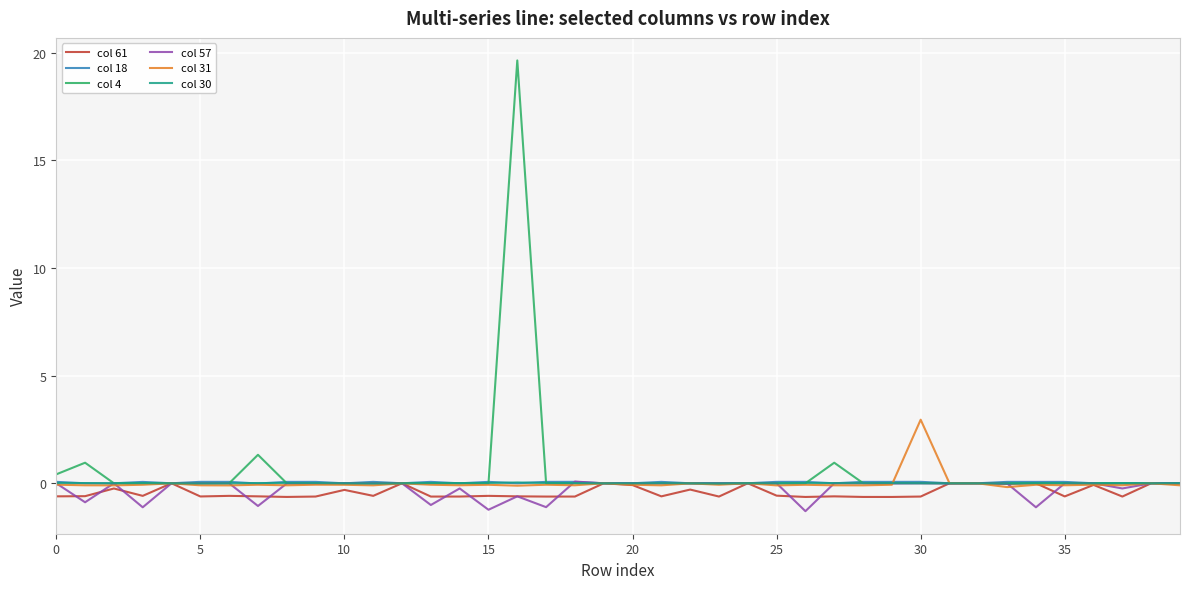

Which series has the widest spread of values?

col 4